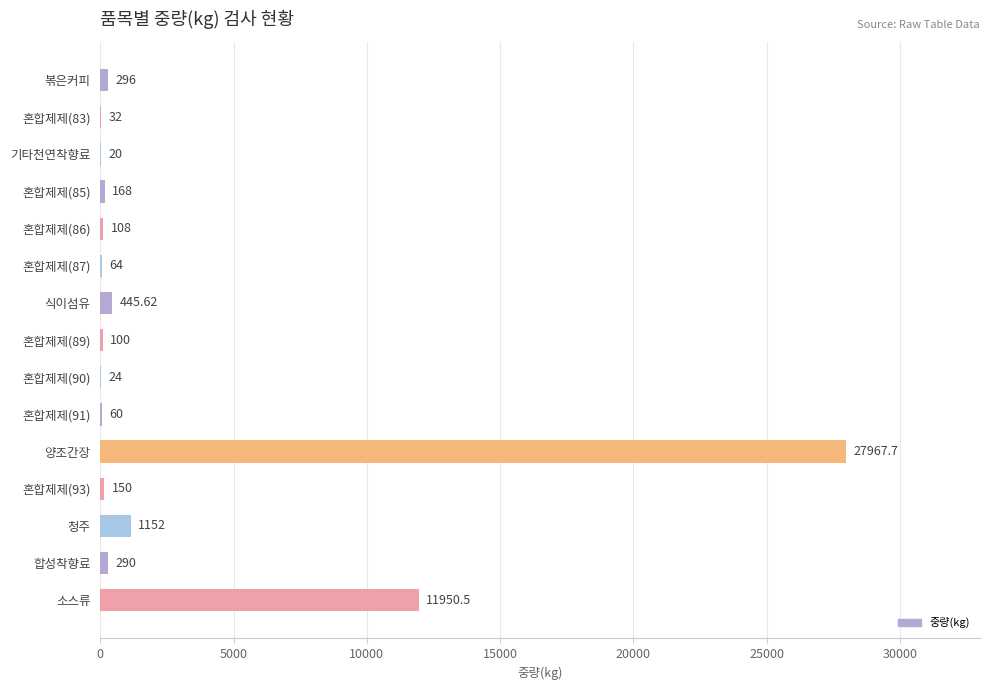

Which category has the highest value across all series?

양조간장